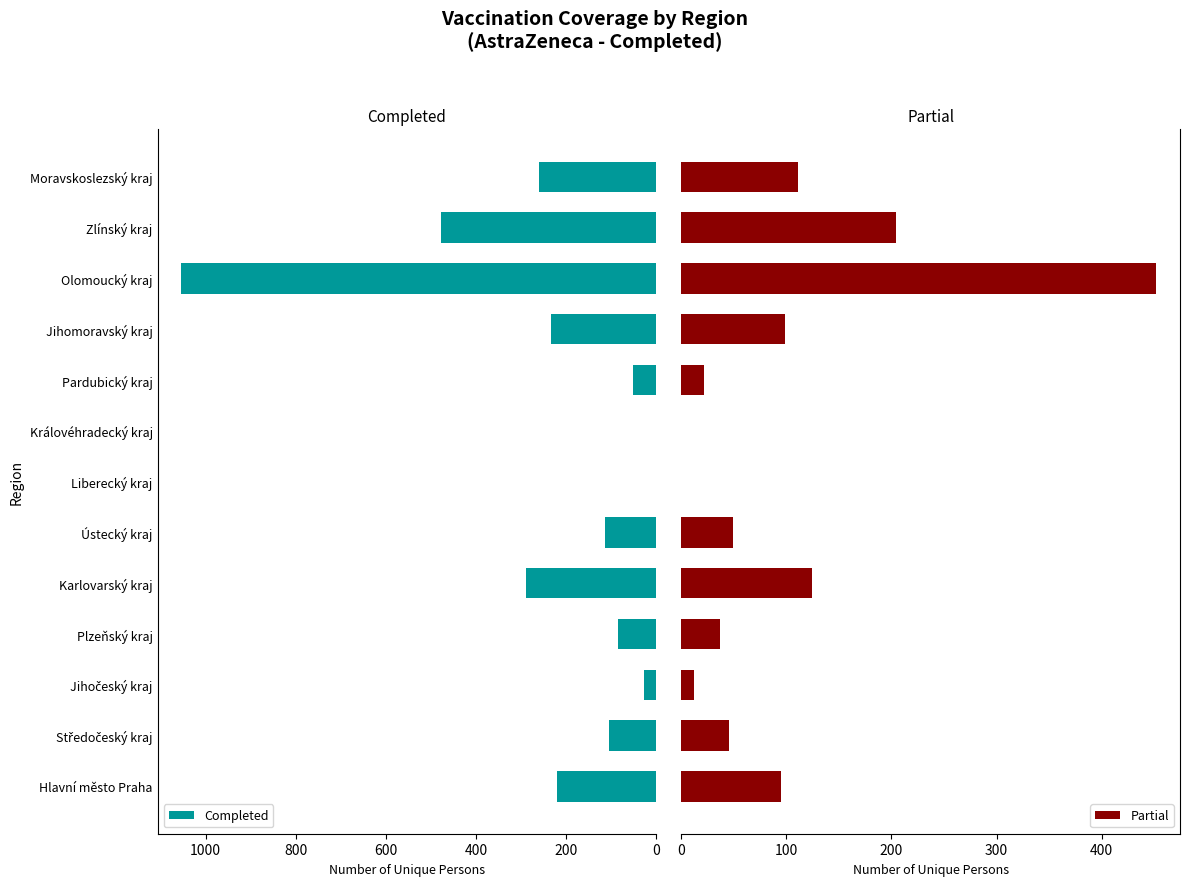

What is the sum of all Completed values?

2919